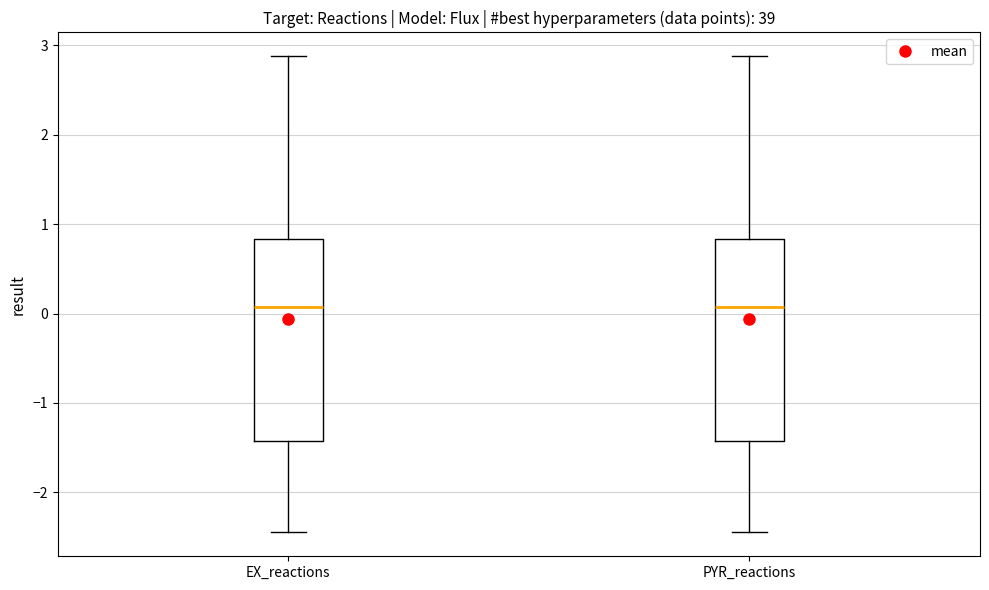

Where does the upper whisker of the box for EX_reactions end on the y-axis? The values are not printed on the chart, so give them approximately, as read against the axis.

2.9